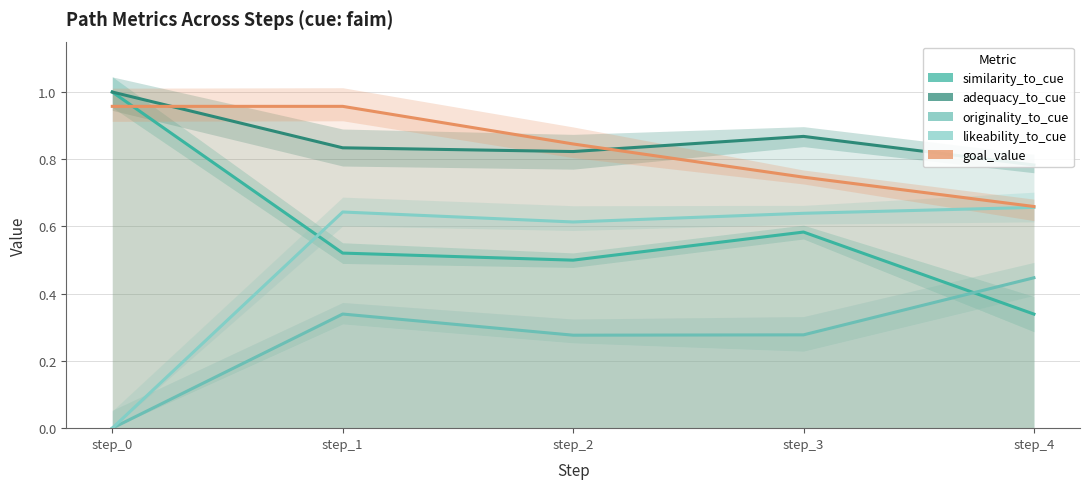

Does the chart display data point markers on the line(s)?

No